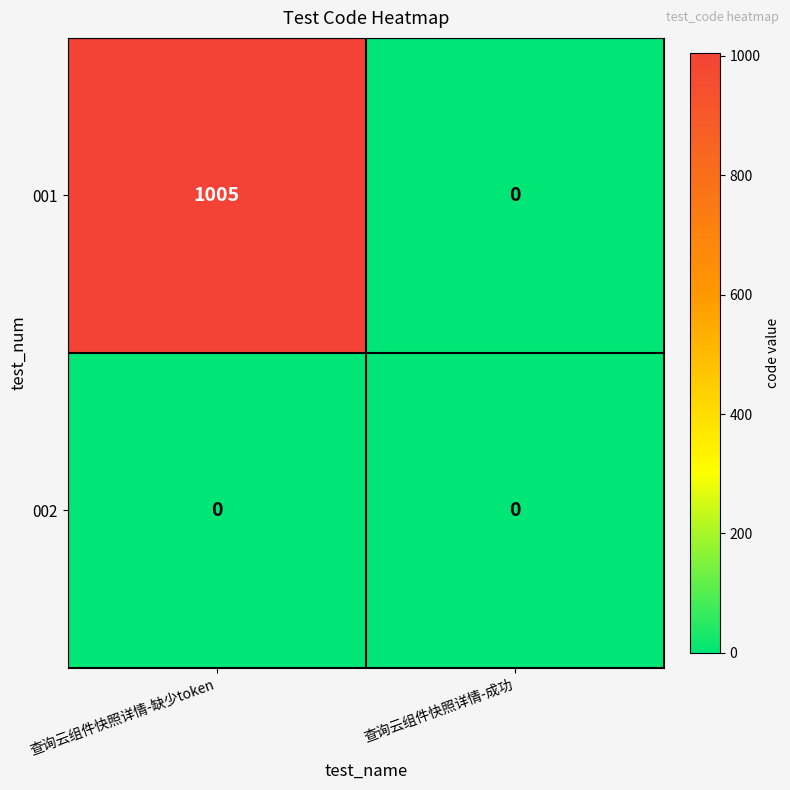

How many distinct data groups are displayed?

2